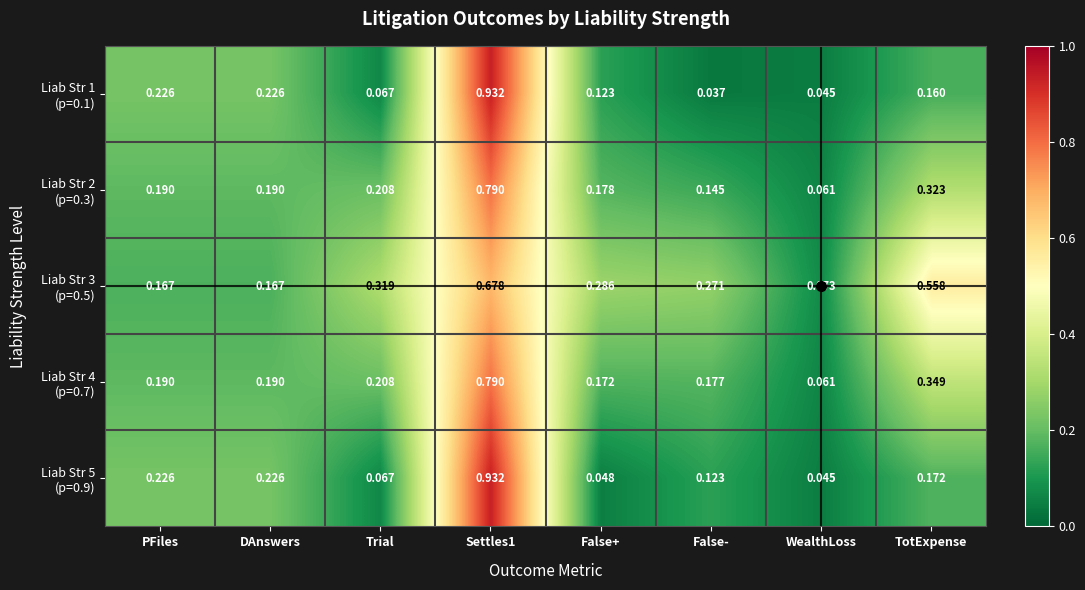

Which category has the lowest value across all series?

False-